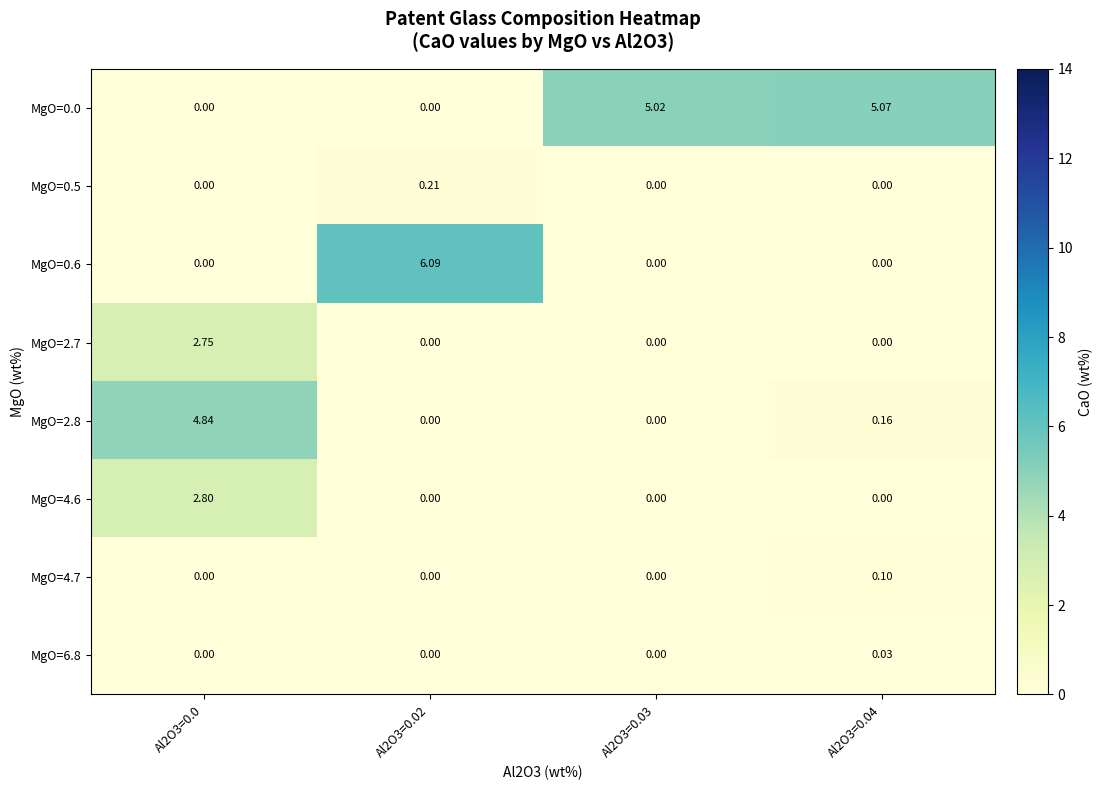

Is the value of MgO=2.8 at Al2O3=0.04 greater than the value of MgO=4.7 at Al2O3=0.04?

Yes